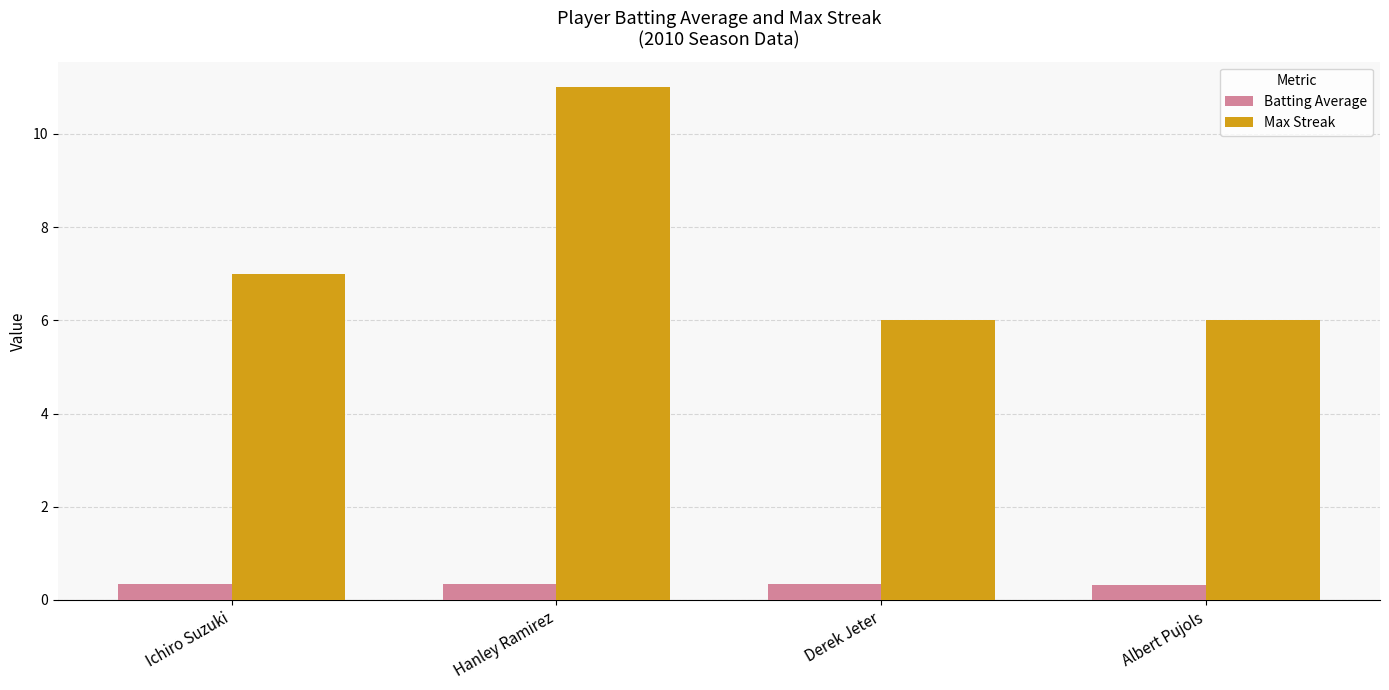

Which series changed the most between Hanley Ramirez and Albert Pujols?

Max Streak